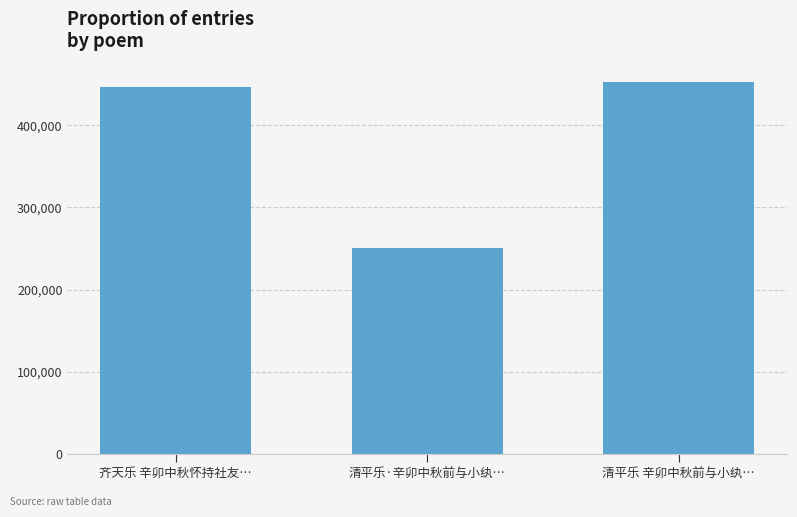

Is it true that the value at 清平乐 辛卯中秋前与小纨… is 105328?

False